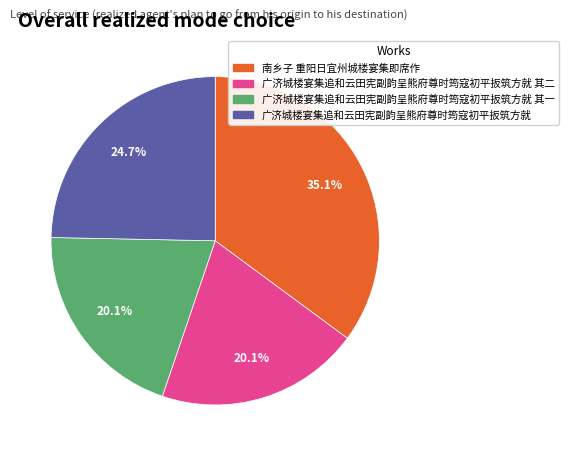

Is there a majority slice in this chart?

No